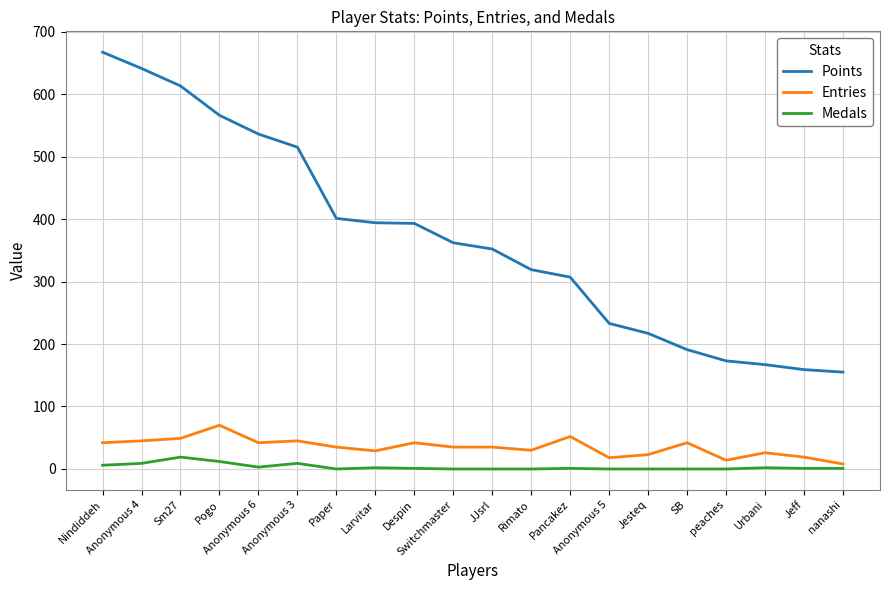

Which series has the largest range (max minus min)?

Points